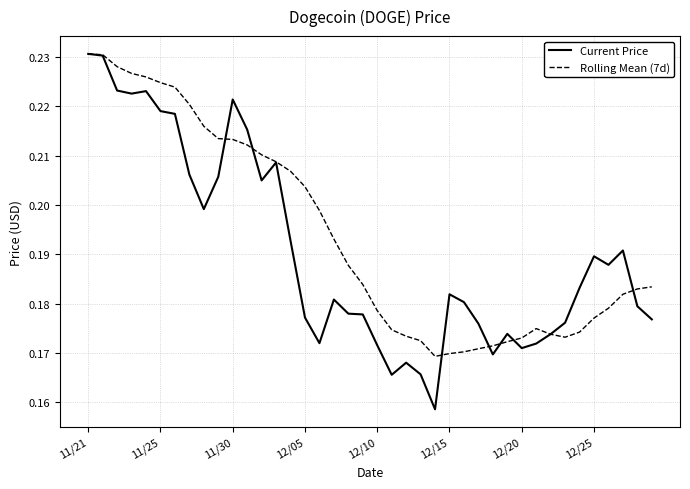

Rank the series by their average value, from lowest to highest.

Current Price, Rolling Mean (7d)